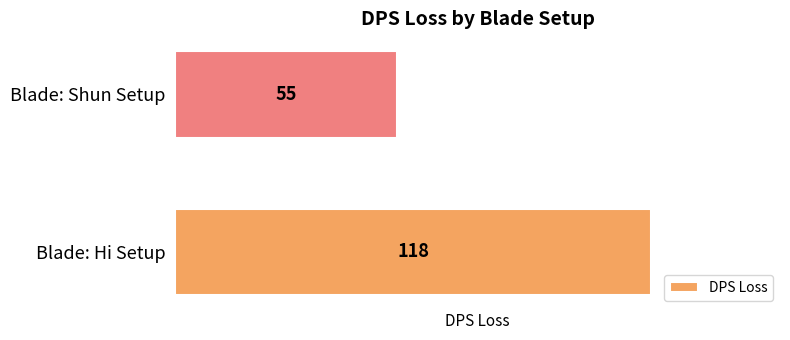

How many bars are there in total?

2